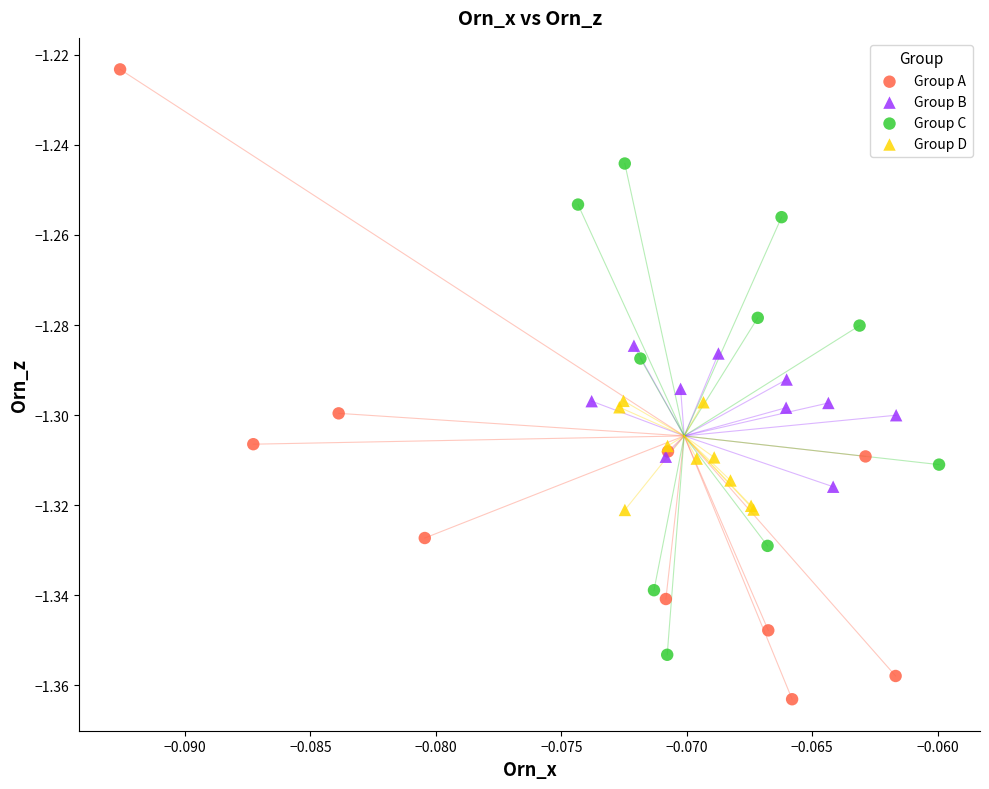

Which series has the widest spread of Y values?

Group A